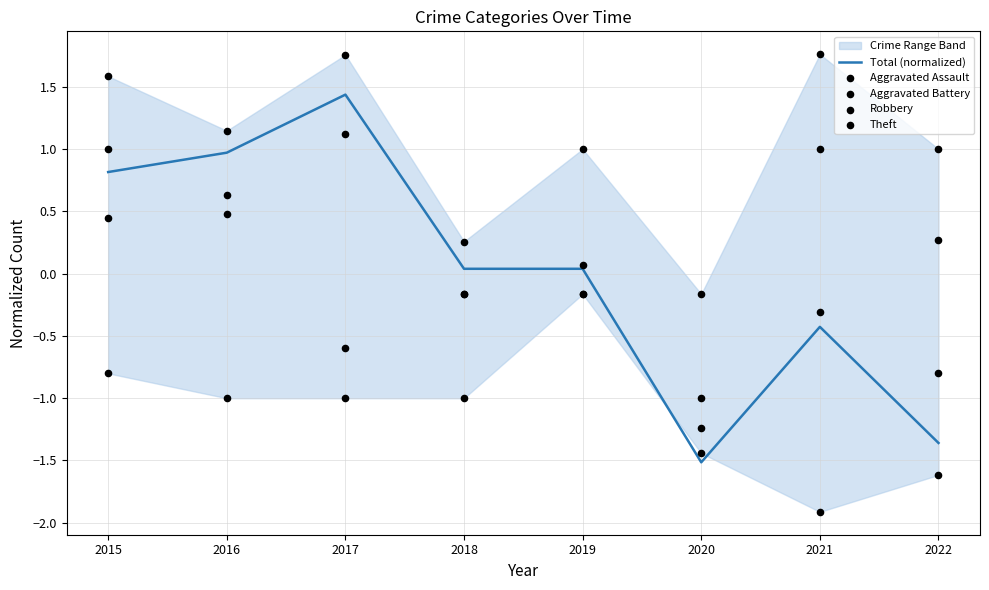

Which series has the largest Y range (max minus min)?

Robbery